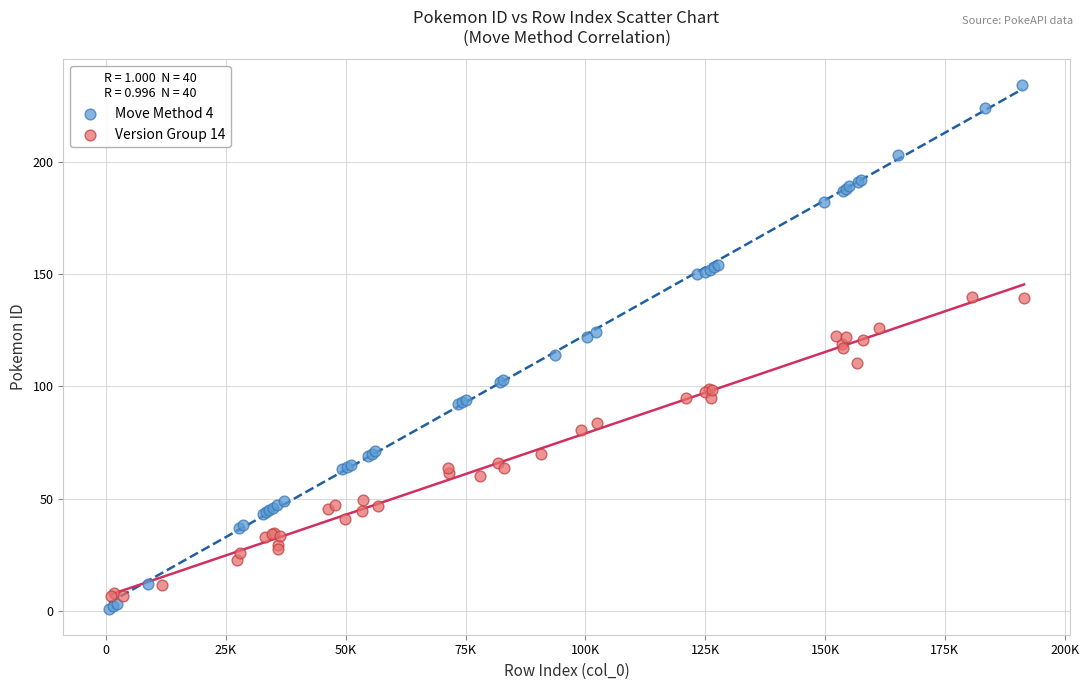

Which series reaches the minimum Y coordinate?

Move Method 4